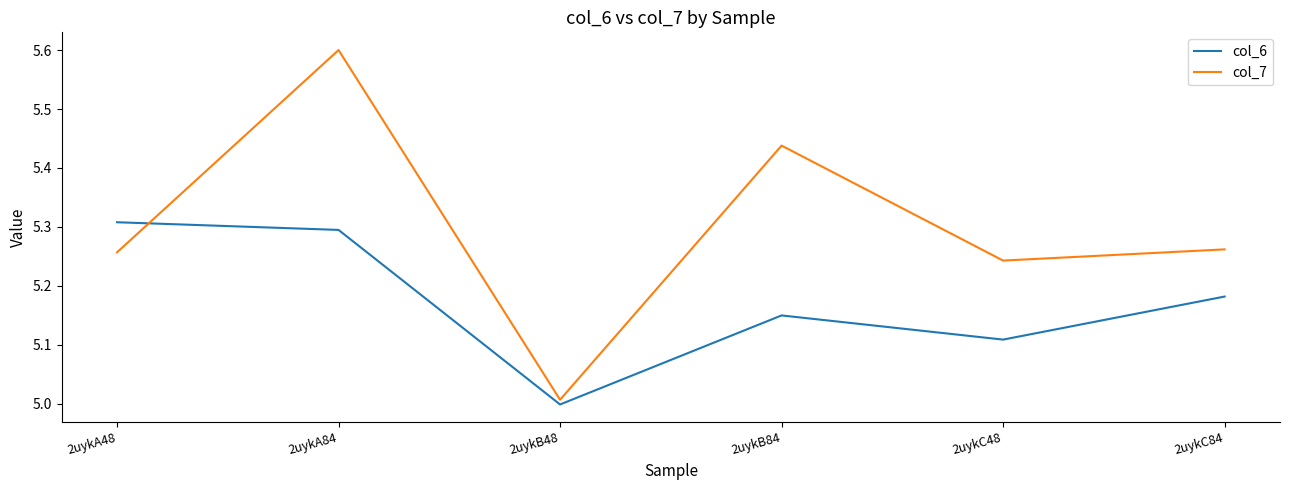

What is the sum of the col_7 values at 2uykC48 and 2uykC84?

10.5